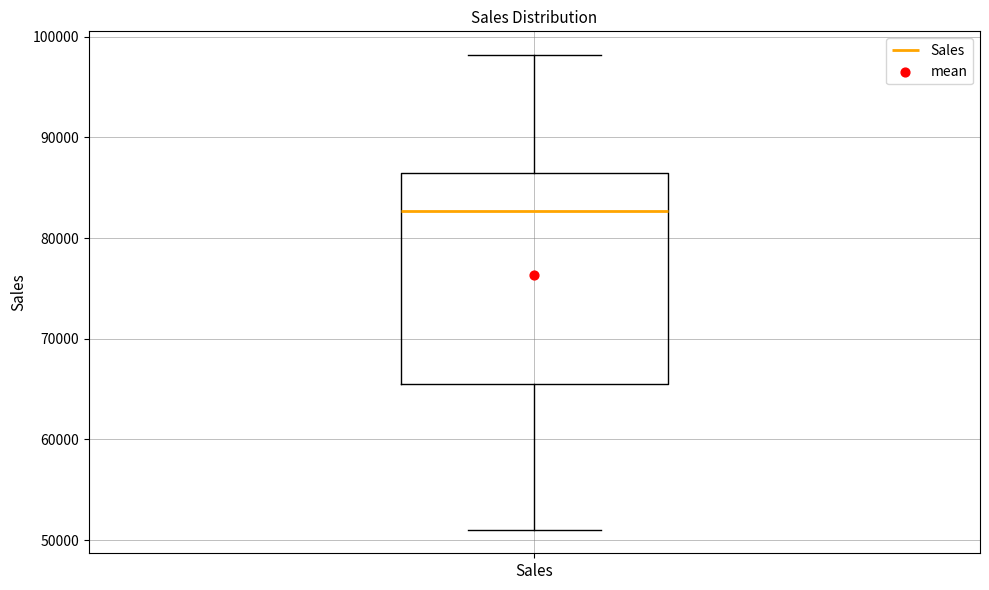

Where does the upper whisker of the box for Sales end on the y-axis? The values are not printed on the chart, so give them approximately, as read against the axis.

98000